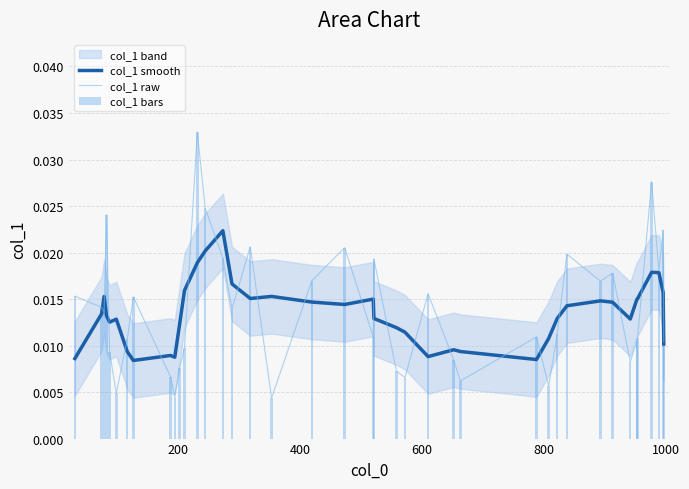

What is the sum of all col_1 bars values?

0.6